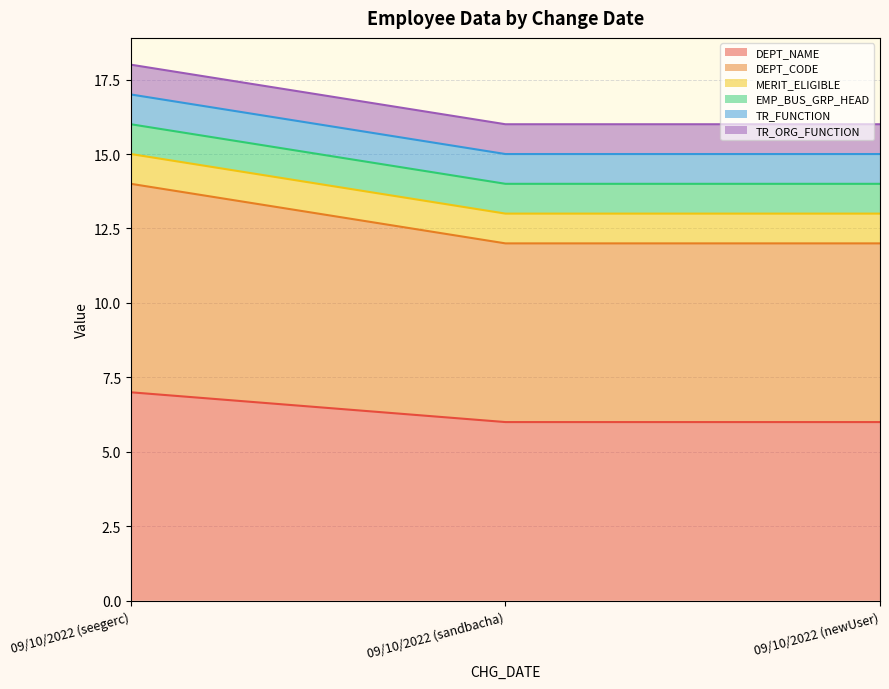

What is the difference between the highest and lowest values at 09/10/2022 (sandbacha)?

5